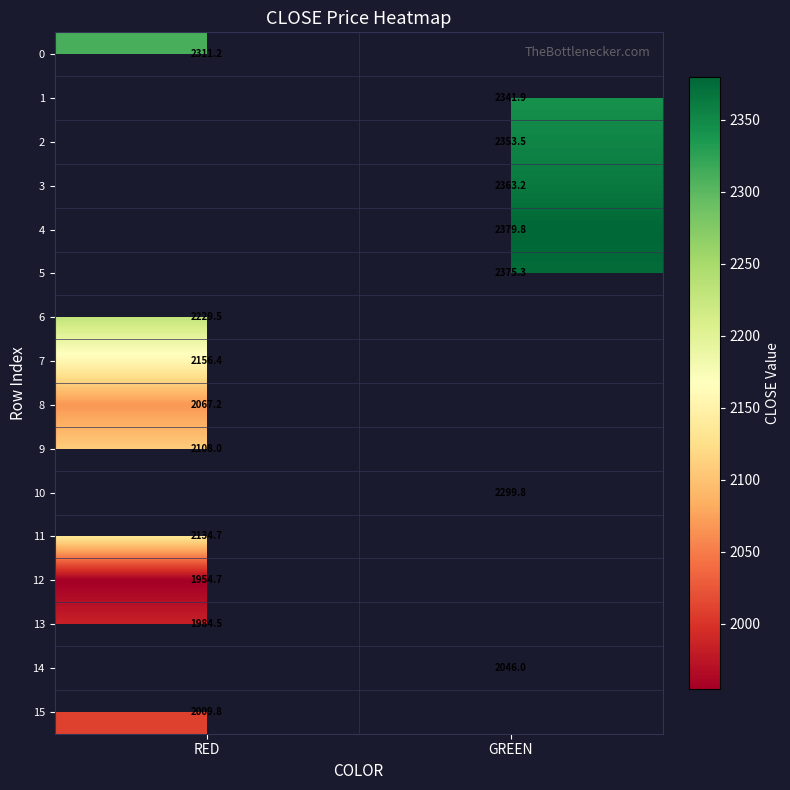

Is the value of 3 at GREEN greater than the value of 12 at RED?

Yes